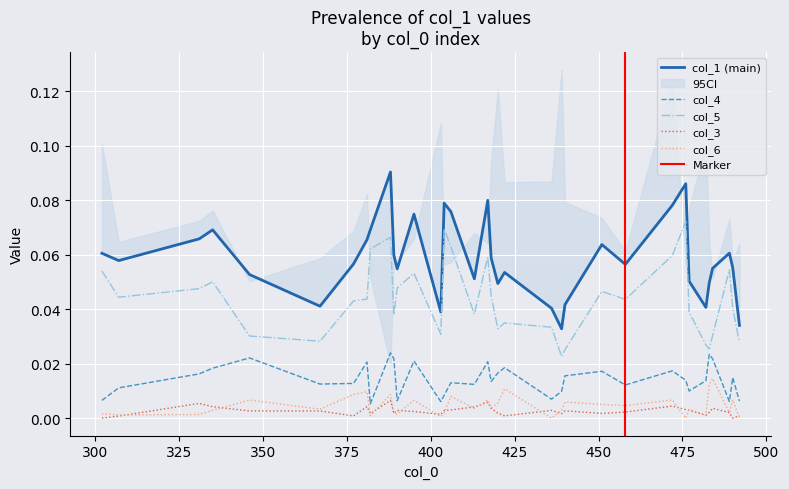

True or false: col_3 and col_4 cross at least once.

False